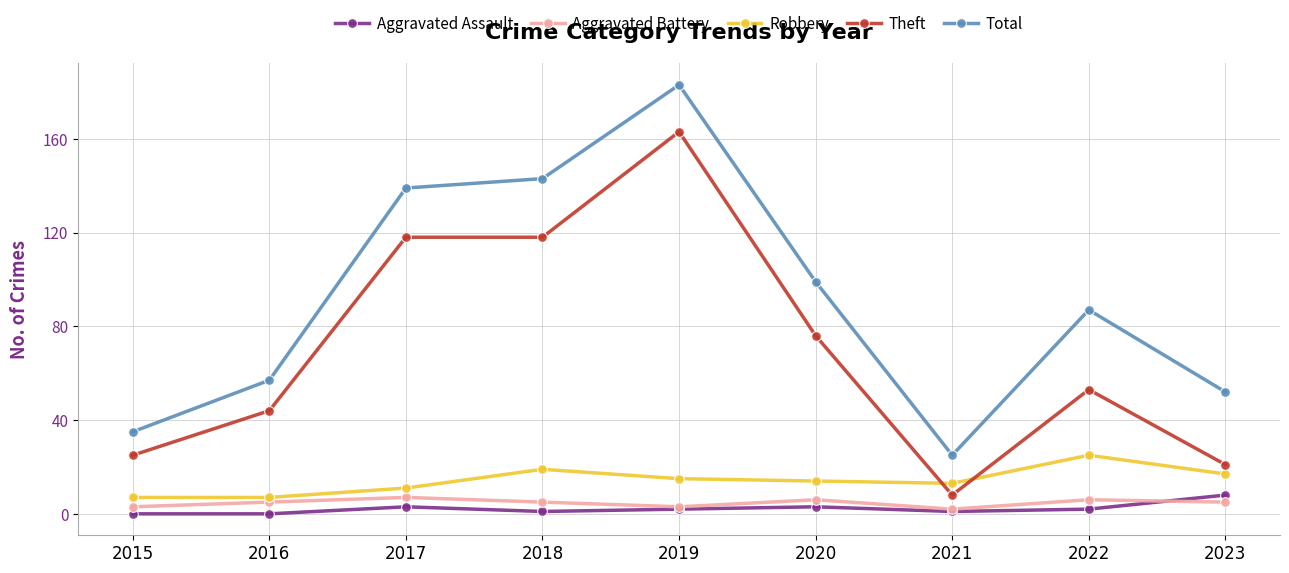

Is it true that Robbery equals 25 at 2022?

True